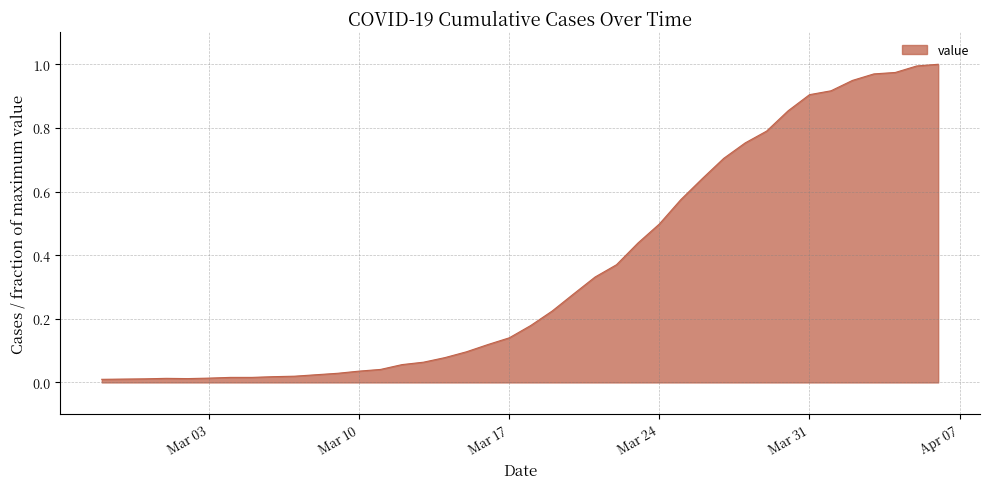

Does the chart display data point markers on the line(s)?

No